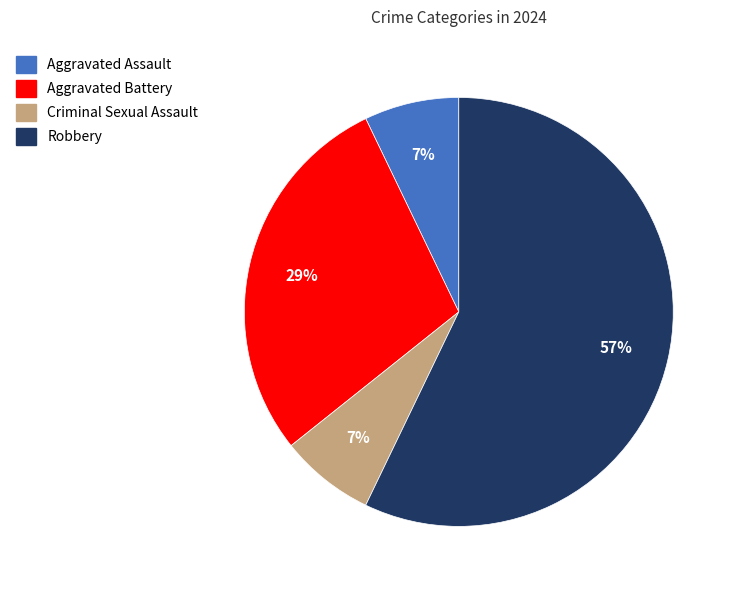

To the nearest percent, what is the combined percentage of Aggravated Battery and Robbery?

86%